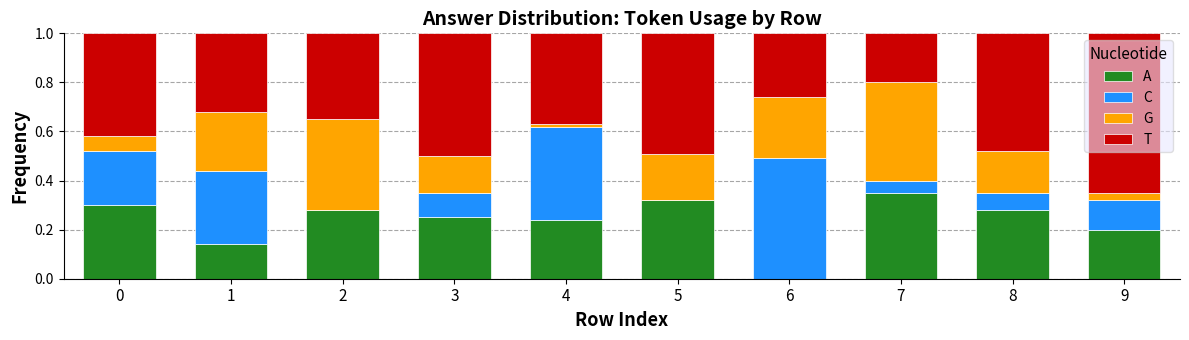

What is the total value across all series at 2?

1.0